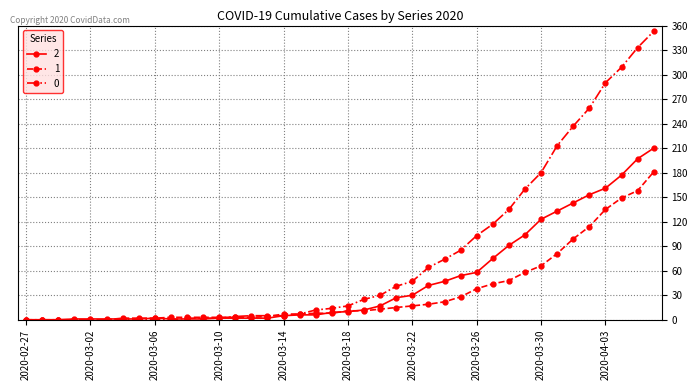

What is the greatest value displayed?

353